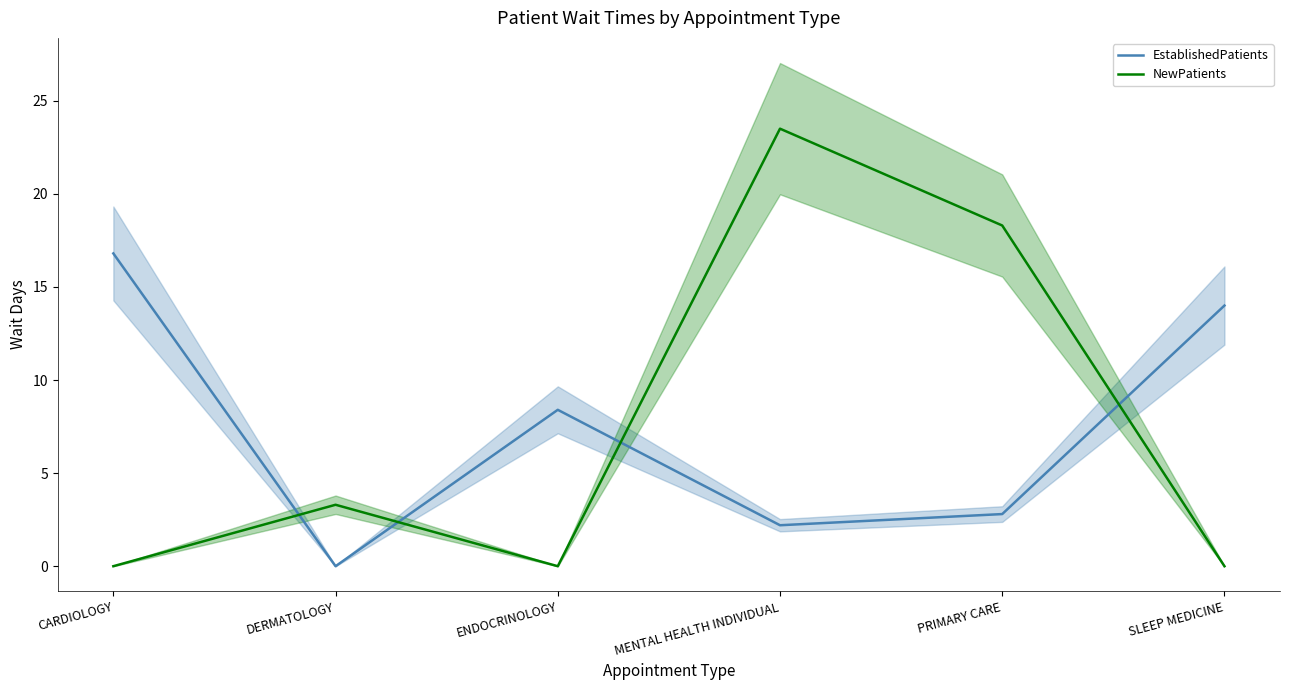

What is the difference between the maximum and minimum values in the EstablishedPatients series?

16.8